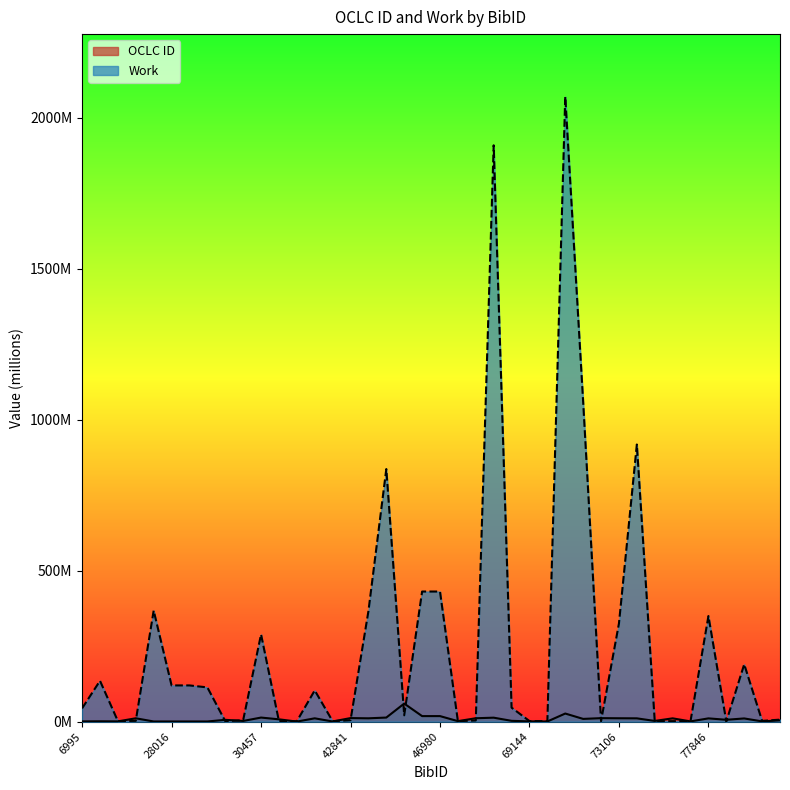

In Work, how many points are higher than both neighbors (excluding endpoints)?

10